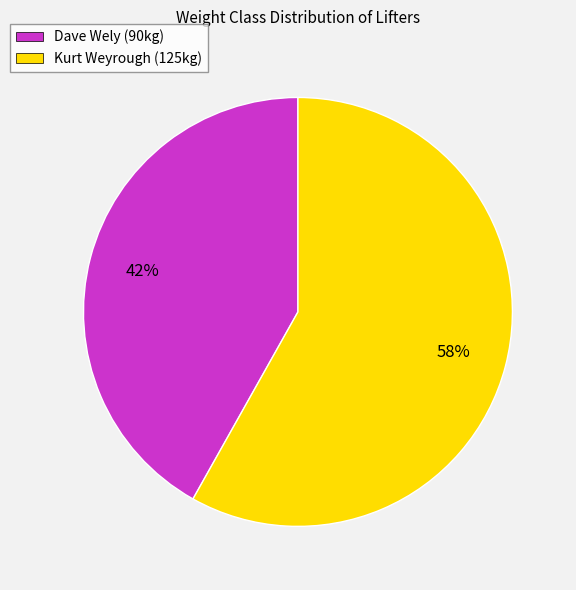

How many slices are in this pie chart?

2